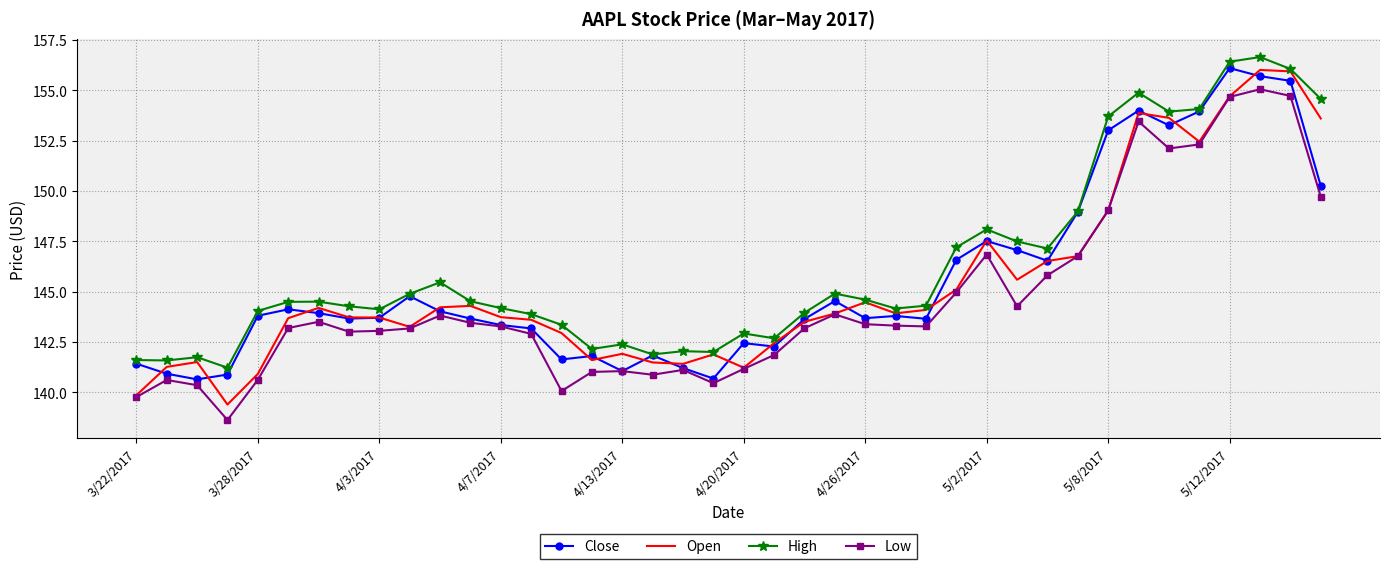

Which series has the largest range (max minus min)?

Open